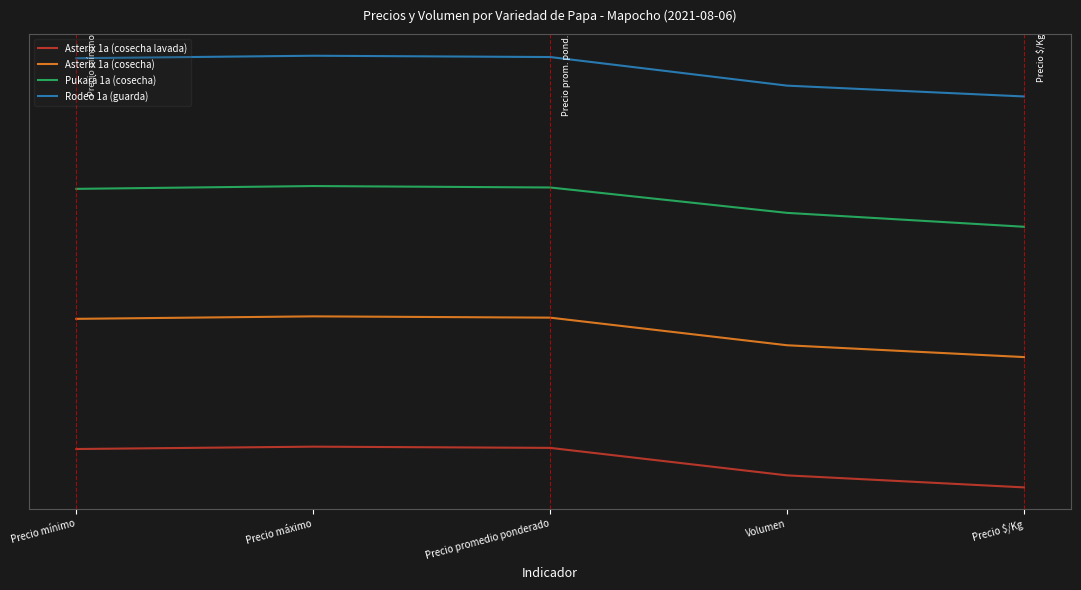

Which category has the lowest value across all series?

Precio $/Kg